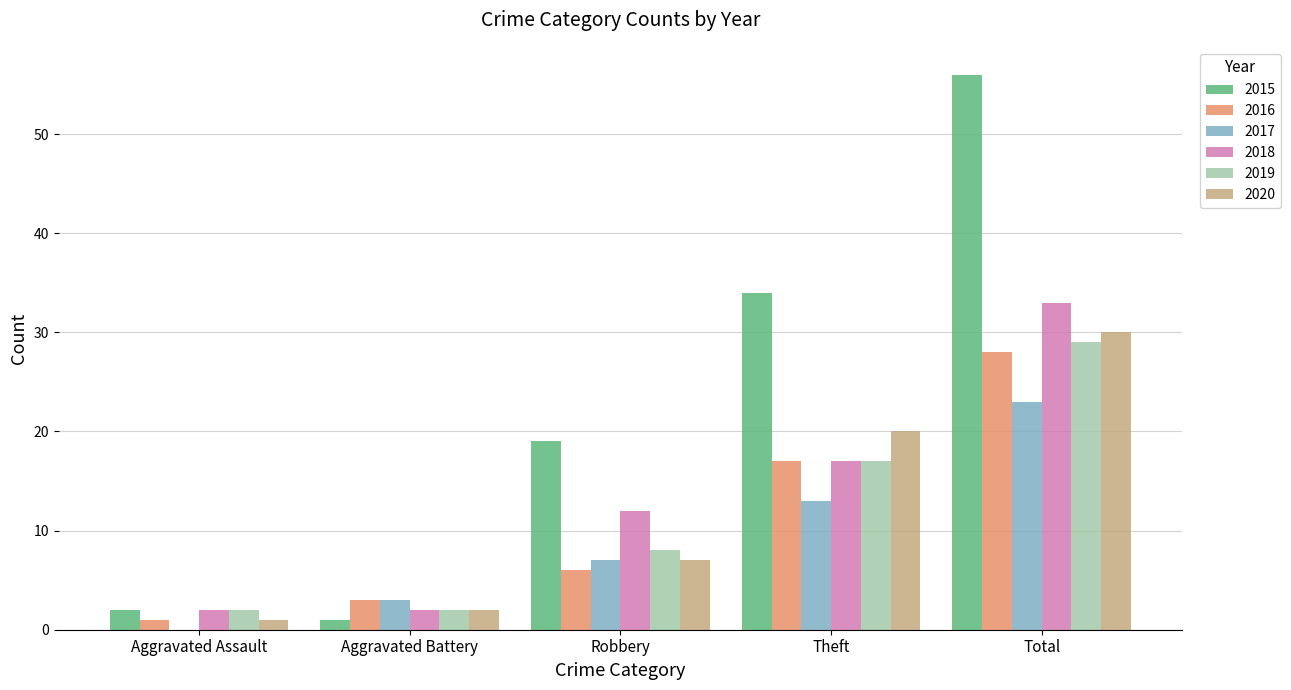

What is the maximum value shown in the chart?

56